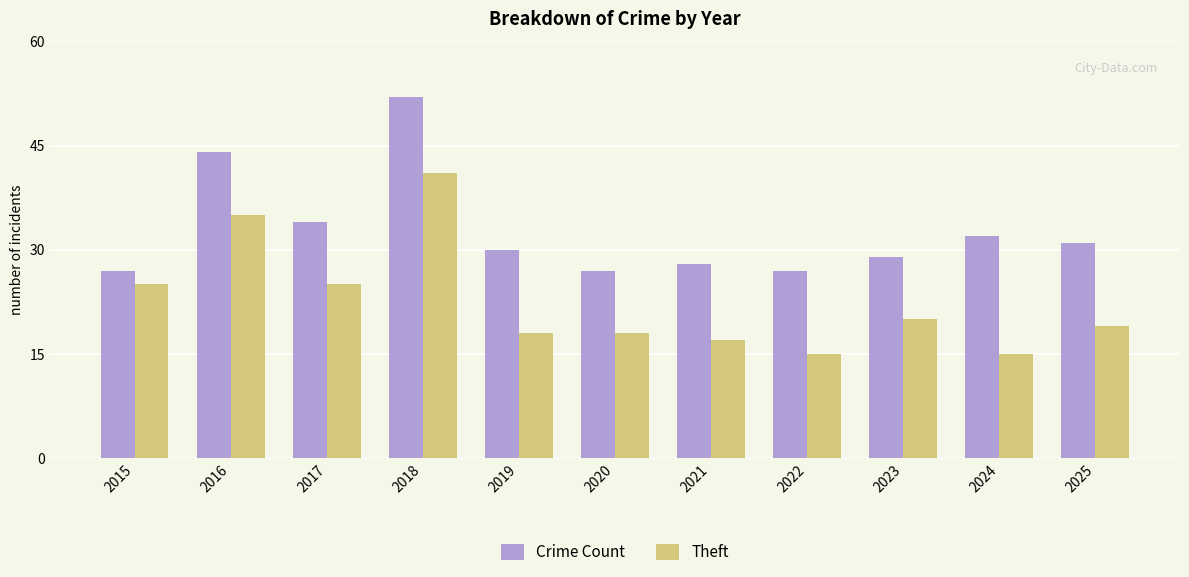

How many groups of bars are there?

11